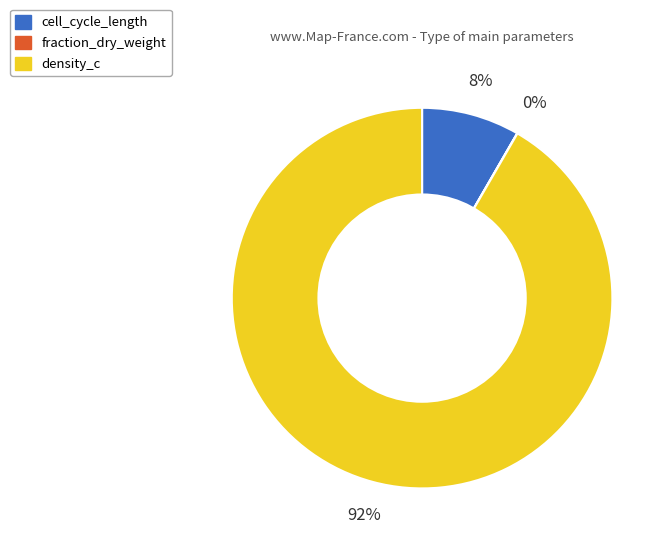

True or false: density_c accounts for 92% of the total.

True